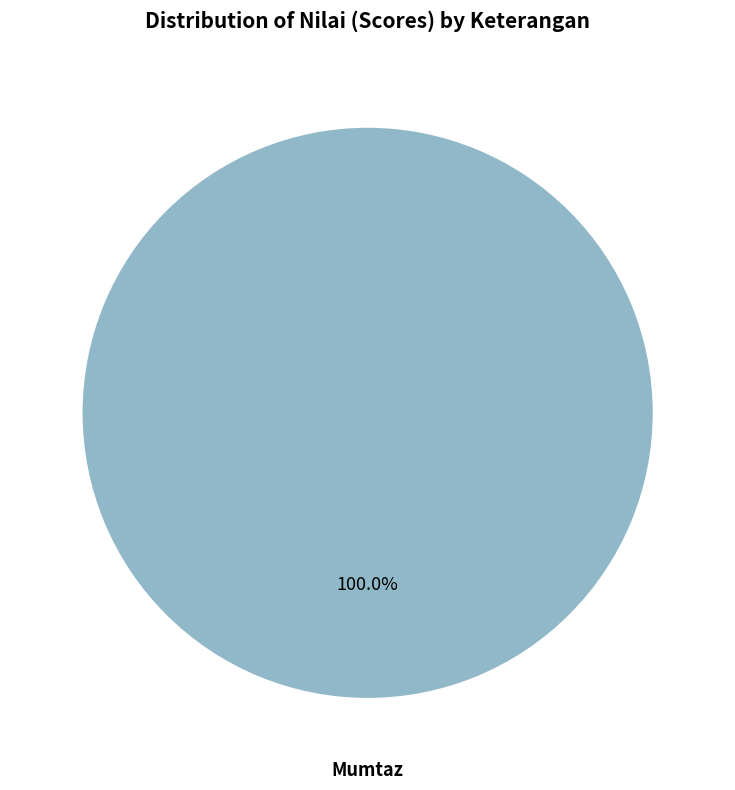

Is there a majority slice in this chart?

Yes